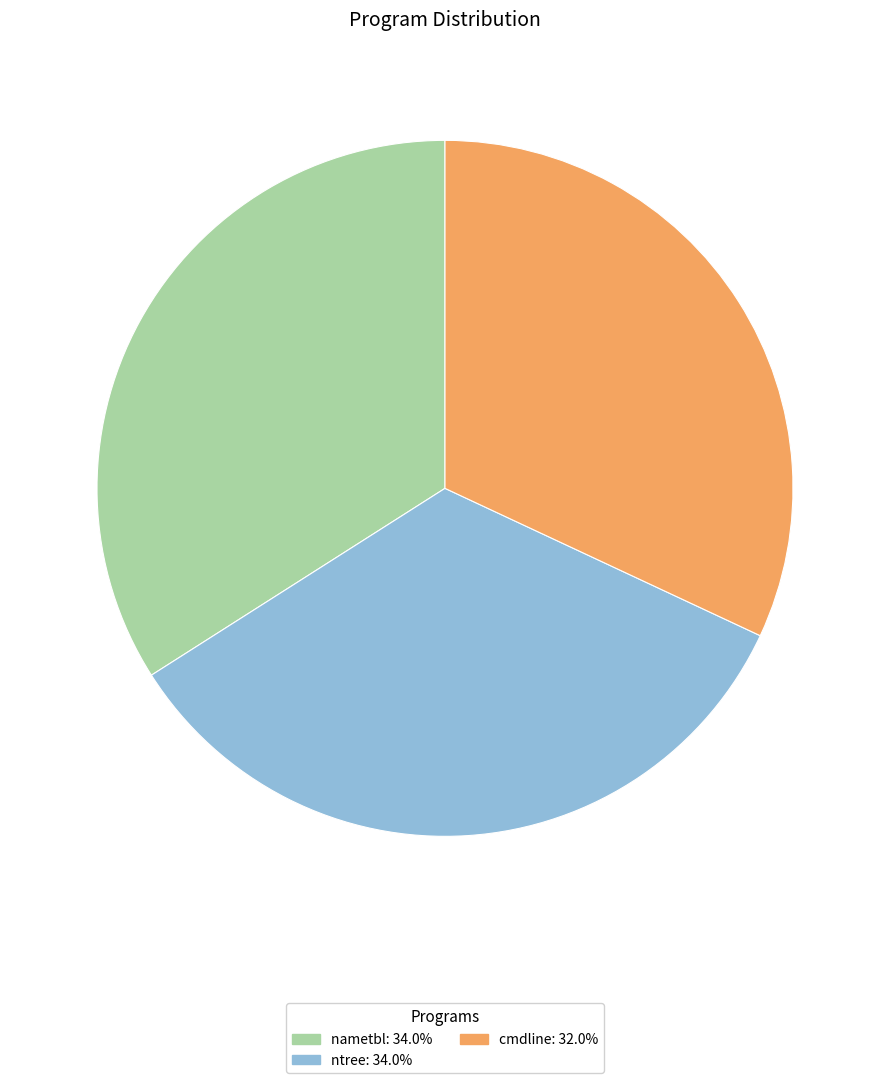

What is the smallest slice in the pie chart?

cmdline